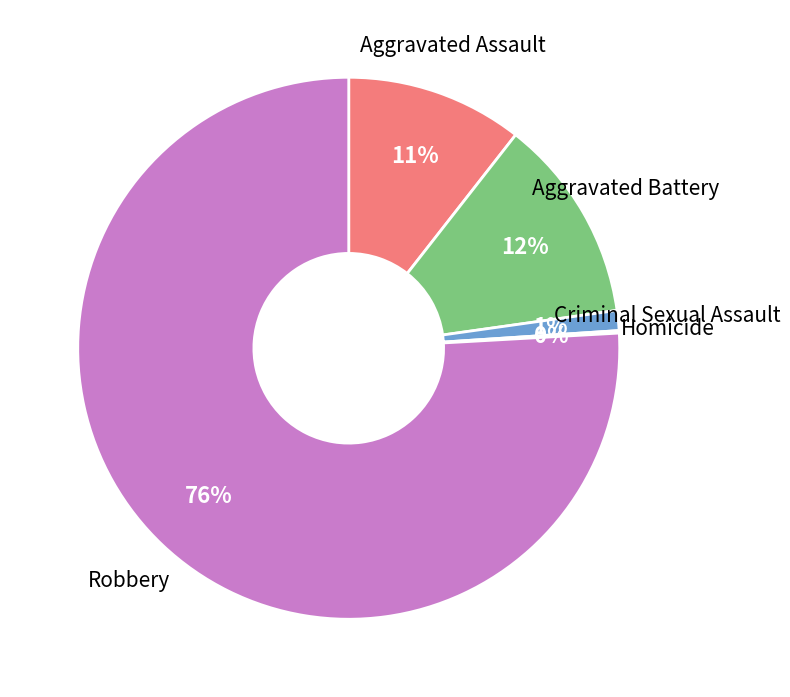

Does any single category account for the majority?

Yes